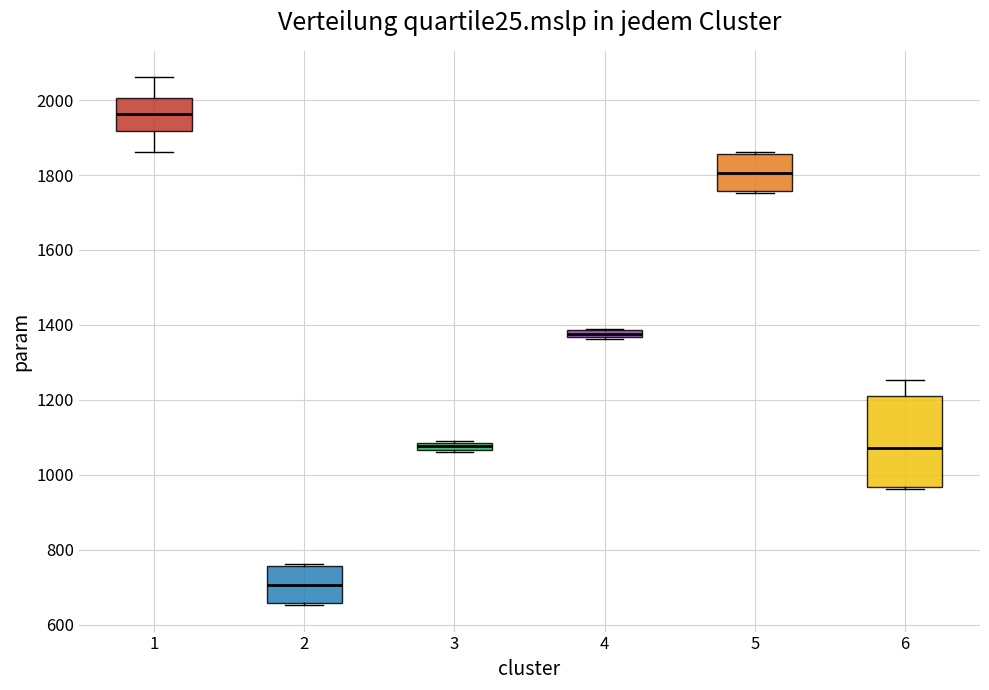

Where is the lower edge of the box at x = 1 on the y-axis? The values are not printed on the chart, so give them approximately, as read against the axis.

1920